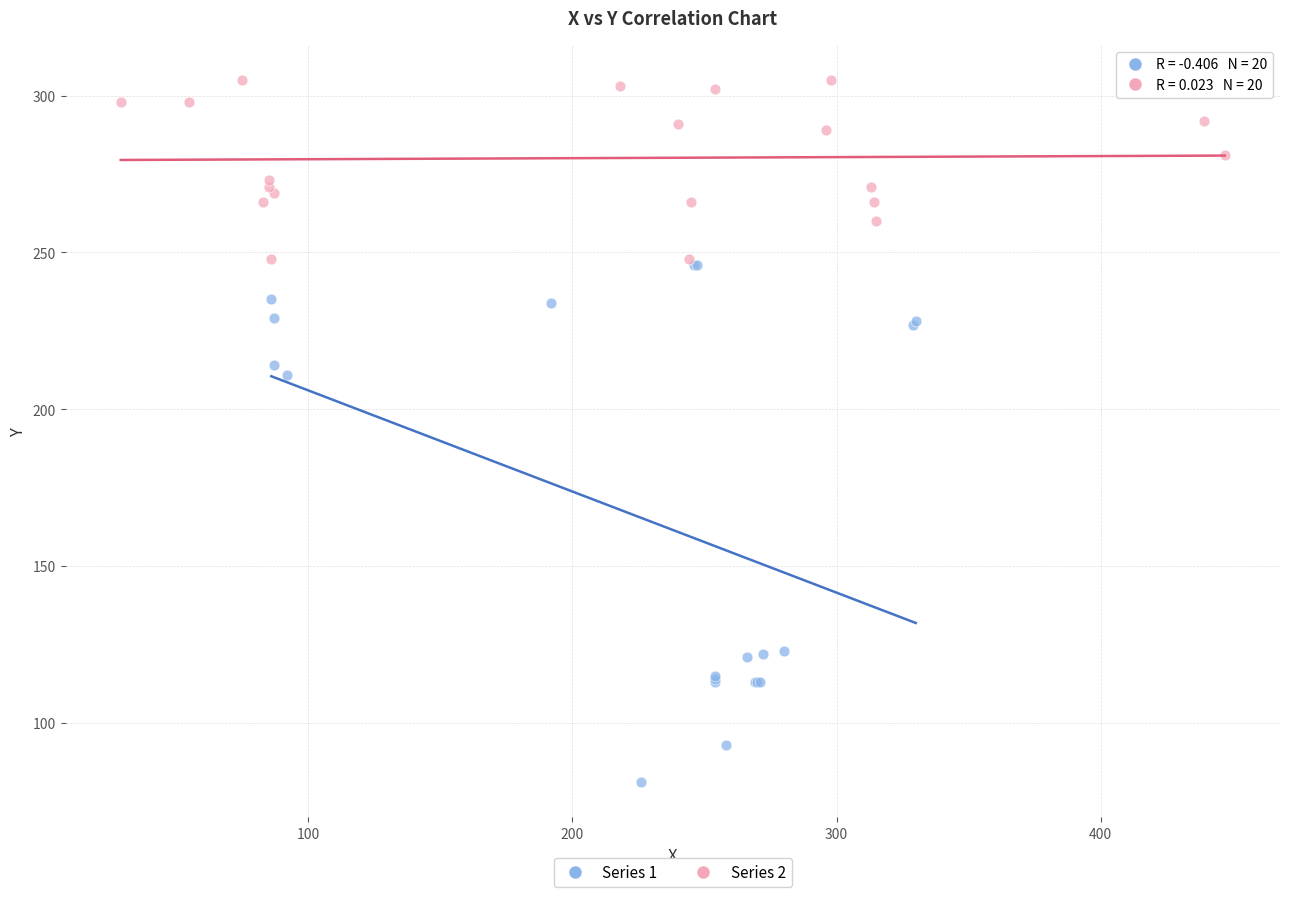

Which series contains the highest Y value?

Series 2